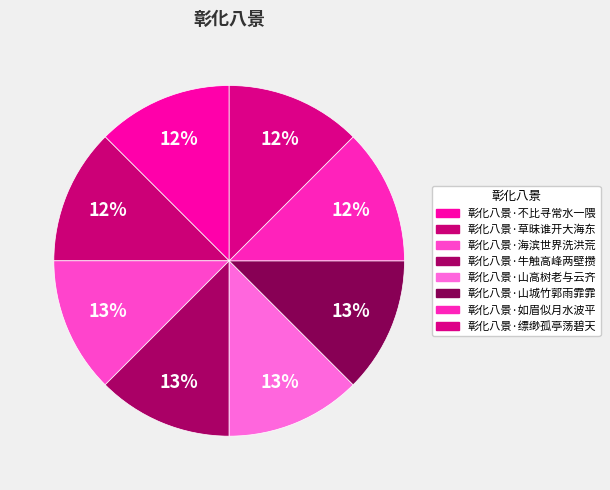

What percentage is the 彰化八景·缥缈孤亭荡碧天 slice, to the nearest percent?

12%